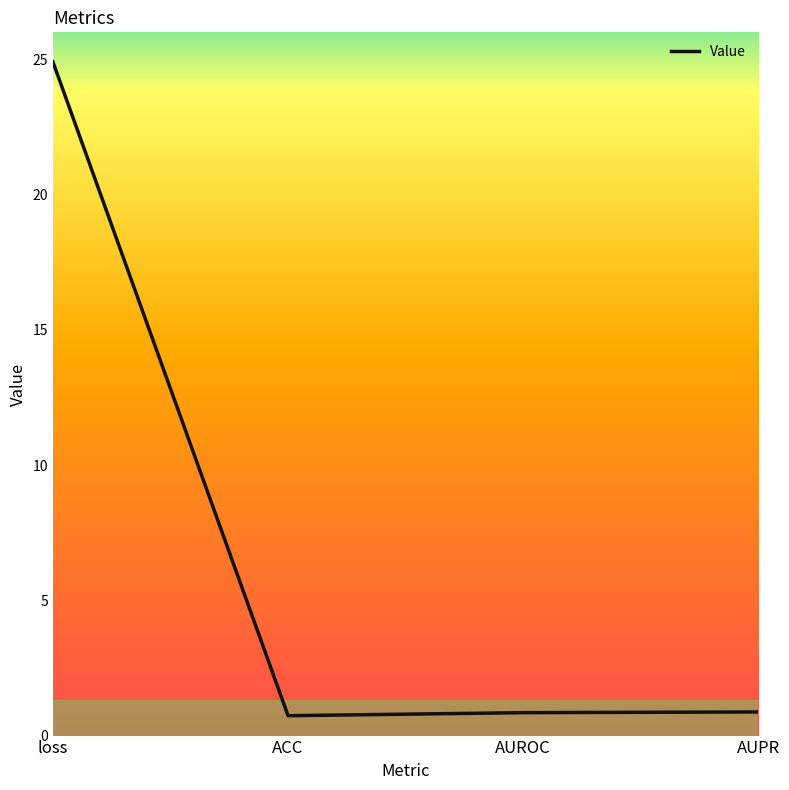

The value at loss is 24.9. True or false?

True